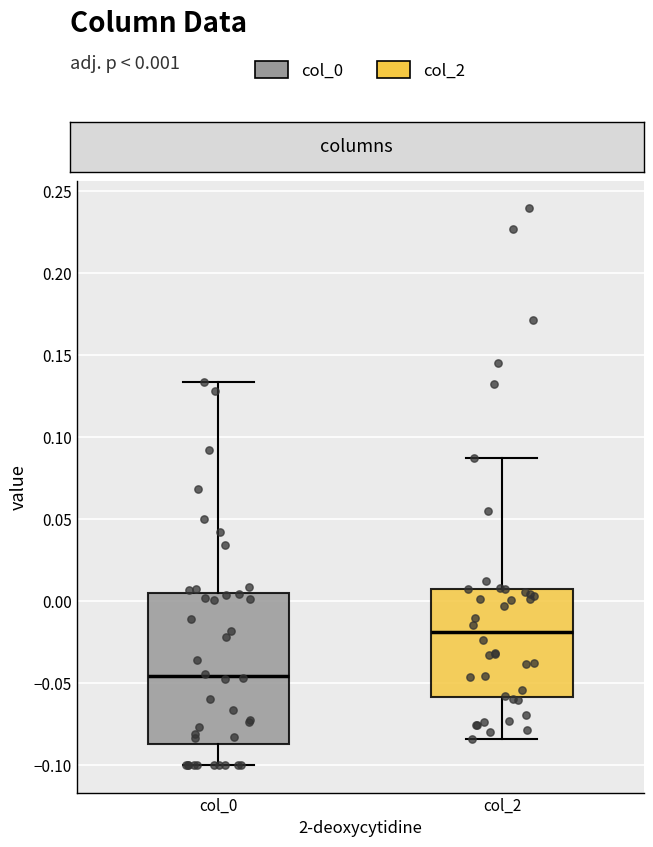

Which box has the lowest median line?

col_0